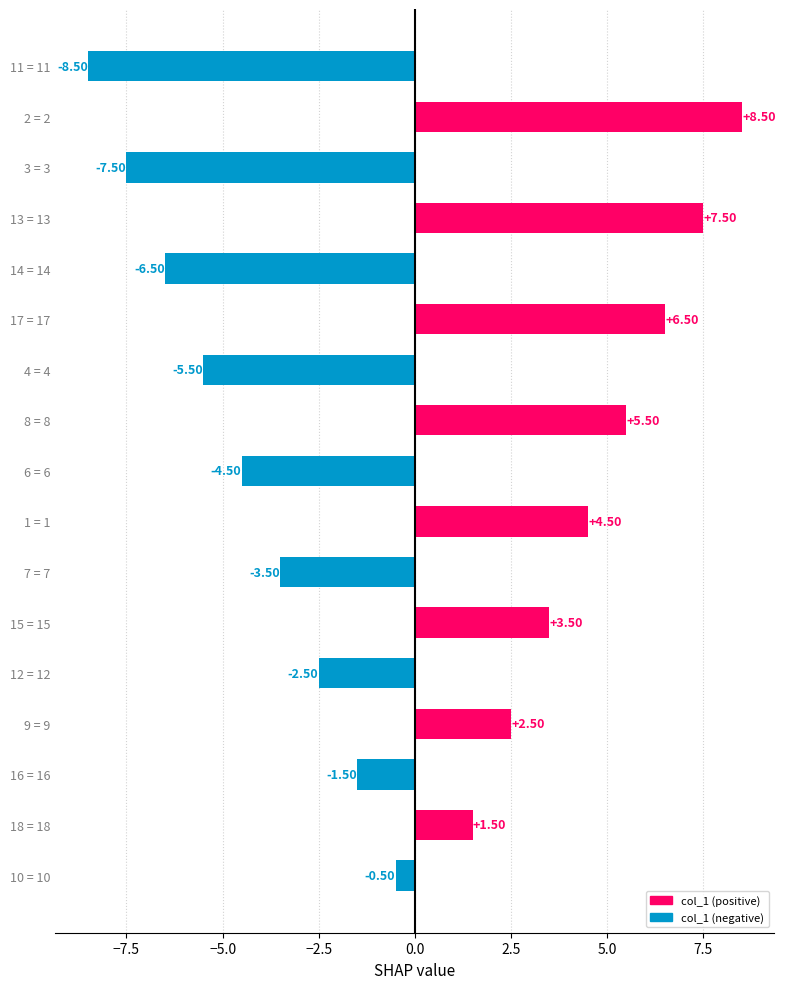

Count the number of values greater than 0.

8